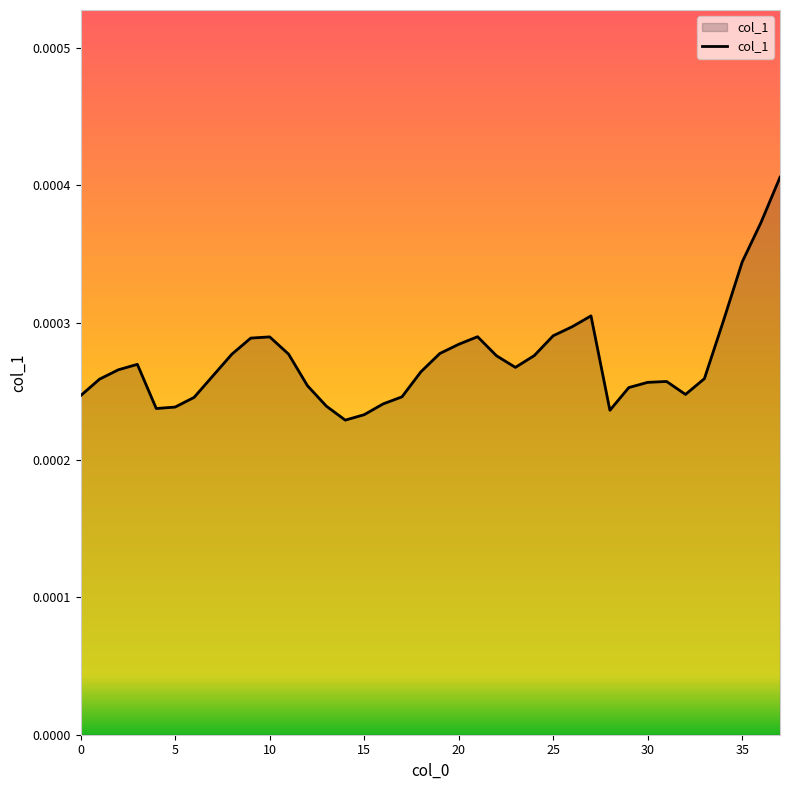

How many lines are shown in the chart?

1